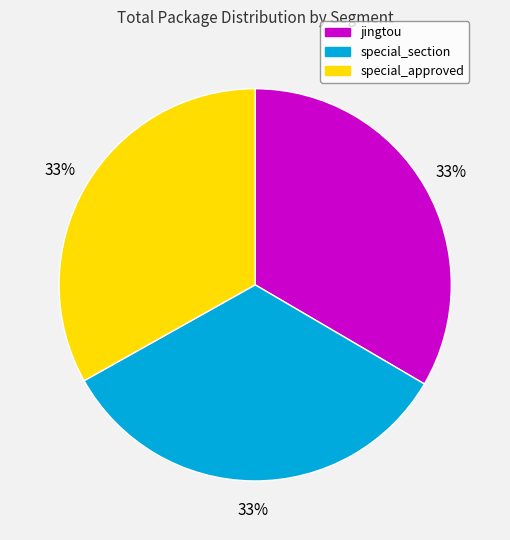

Does jingtou represent more than half of the total?

No